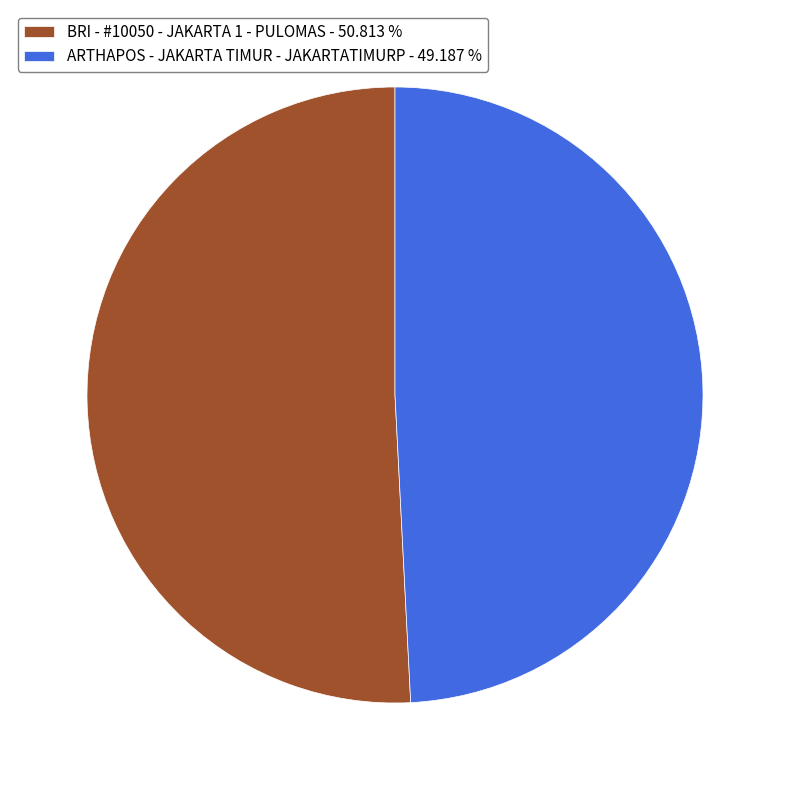

Which category has the biggest portion of the pie?

BRI - #10050 - JAKARTA 1 - PULOMAS